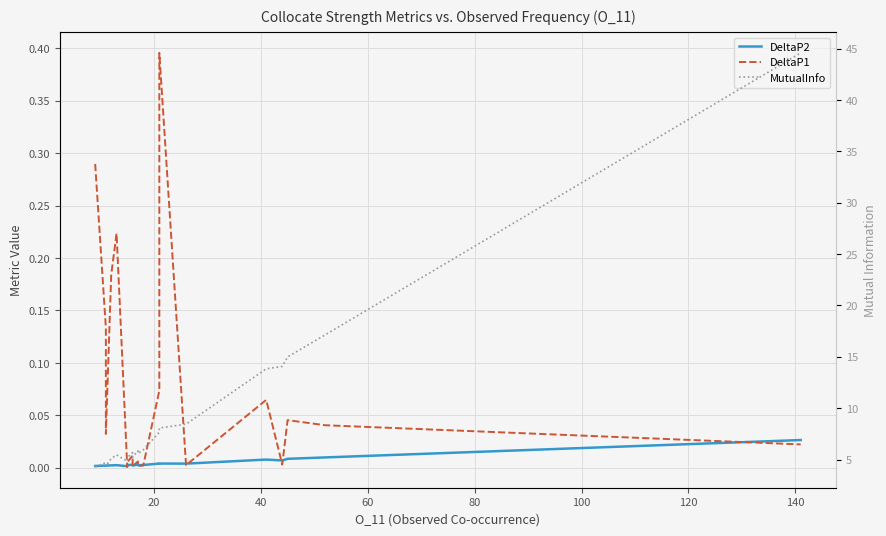

Reading right to left, list all the values displayed in this chart.

DeltaP2: 0.0	0.0	0.0	0.0	0.0	0.0	0.0	0.0	0.0	0.0	0.0	0.0	0.0	0.0	0.0	0.0	0.0	0.0	0.0	0.0
DeltaP1: 0.0	0.0	0.0	0.0	0.1	0.0	0.4	0.1	0.0	0.0	0.0	0.0	0.0	0.0	0.0	0.2	0.2	0.0	0.1	0.3
MutualInfo: 44.6	17.1	15.0	14.1	13.8	8.4	8.1	7.7	5.9	5.6	5.8	5.2	5.7	5.2	4.8	5.4	5.1	4.4	4.7	4.3